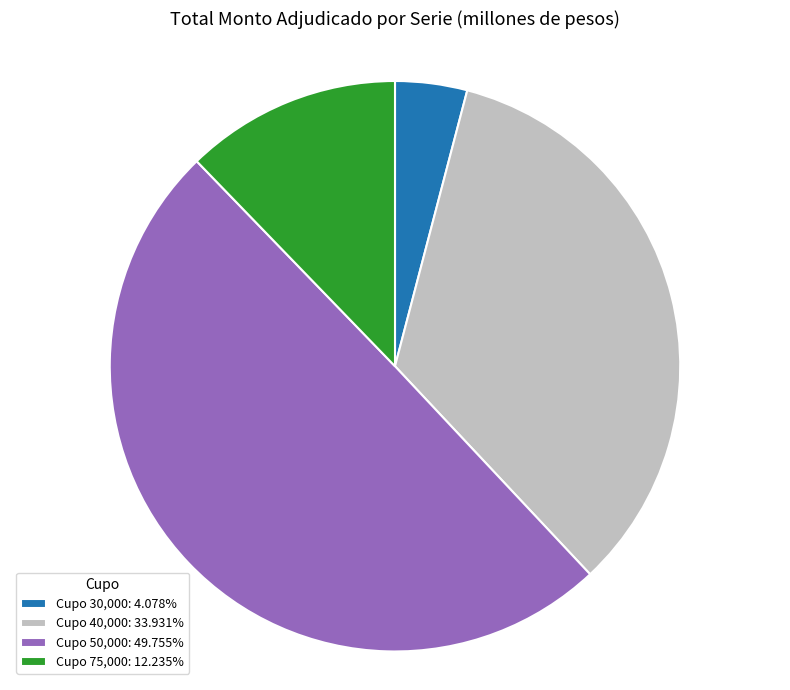

Does Cupo 30,000: 4.078% represent more than half of the total?

No